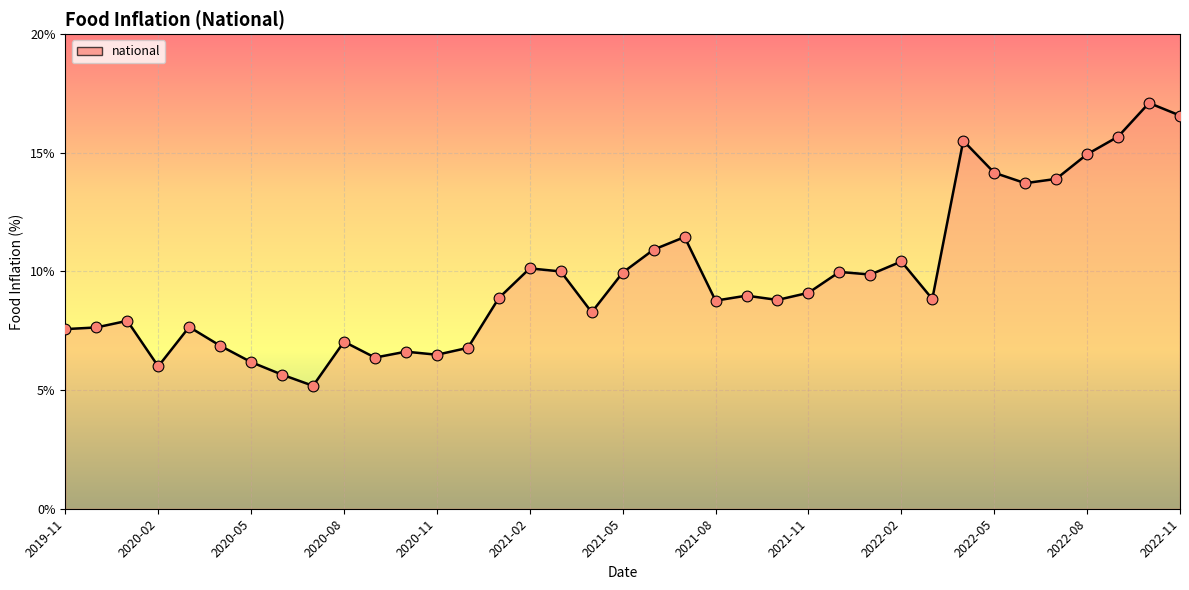

What is the difference between the maximum and minimum values?

11.9